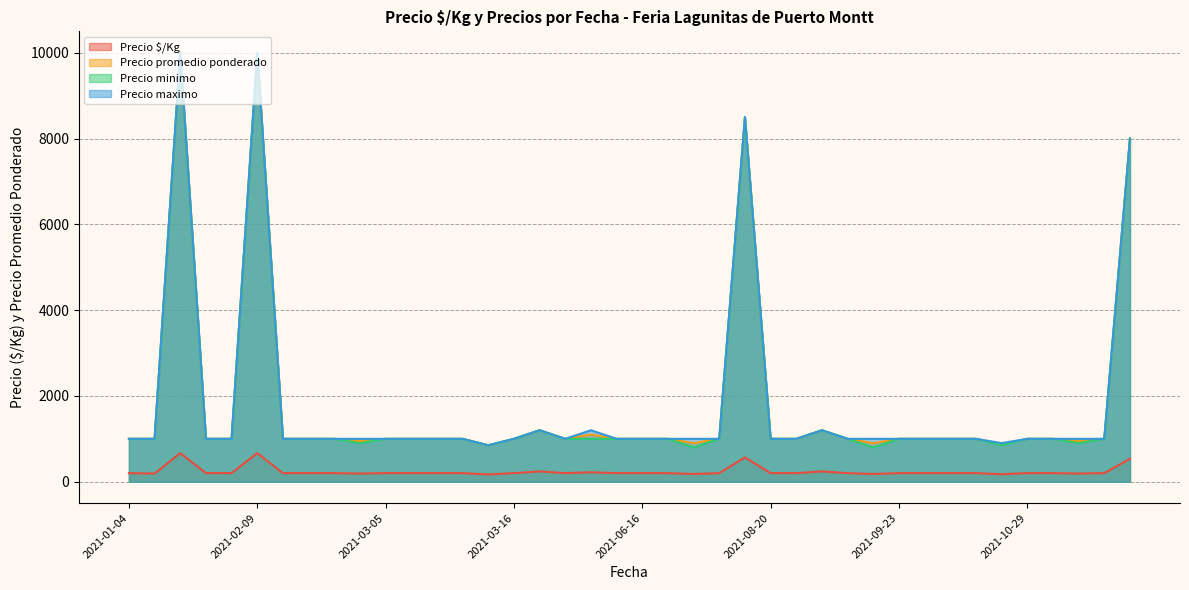

True or false: Precio $/Kg and Precio maximo intersect in this chart.

False